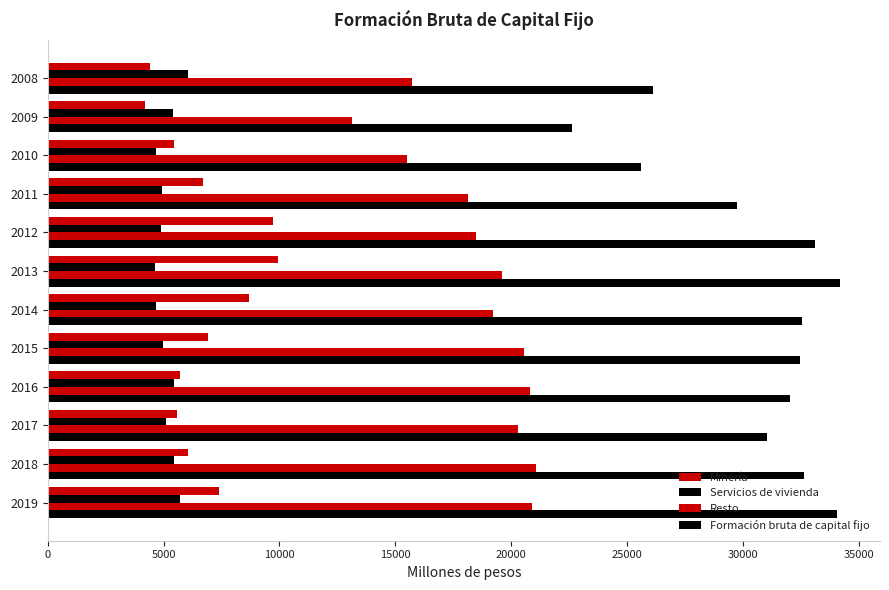

How many distinct data groups are displayed?

4